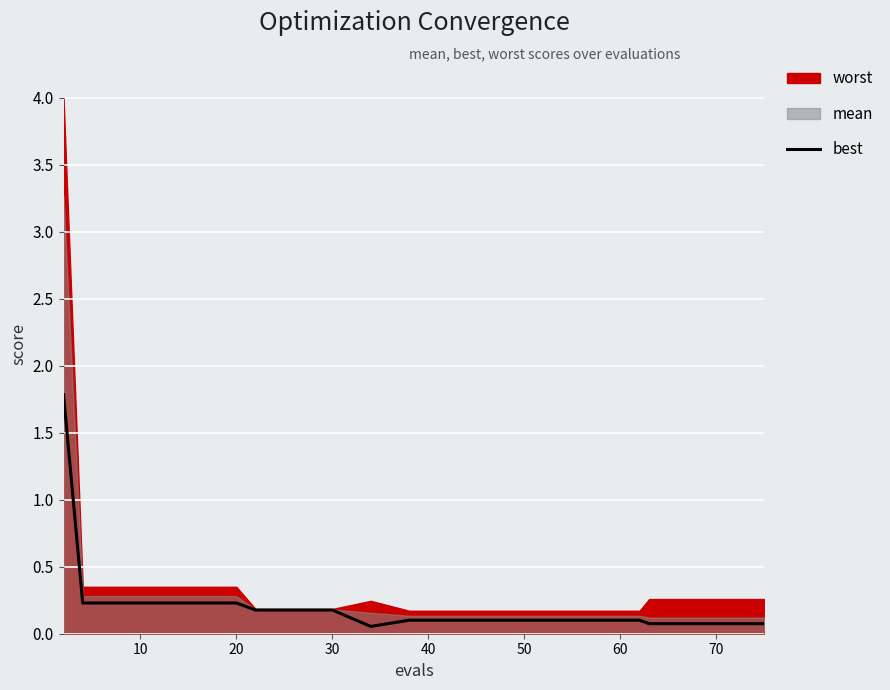

What is the highest value of the best series?

1.8